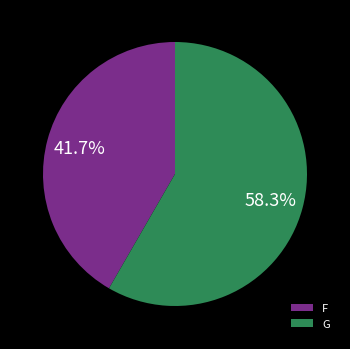

How much of the chart is everything except F?

58.3%